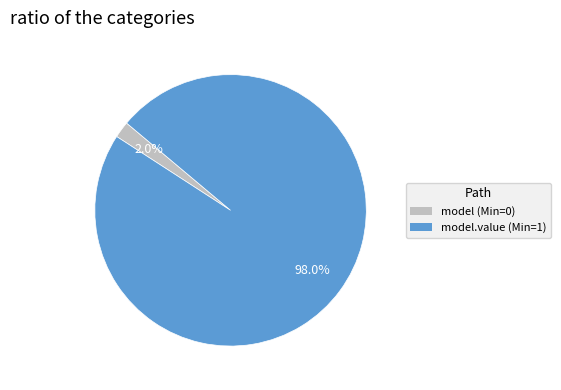

Does any single category account for the majority?

Yes